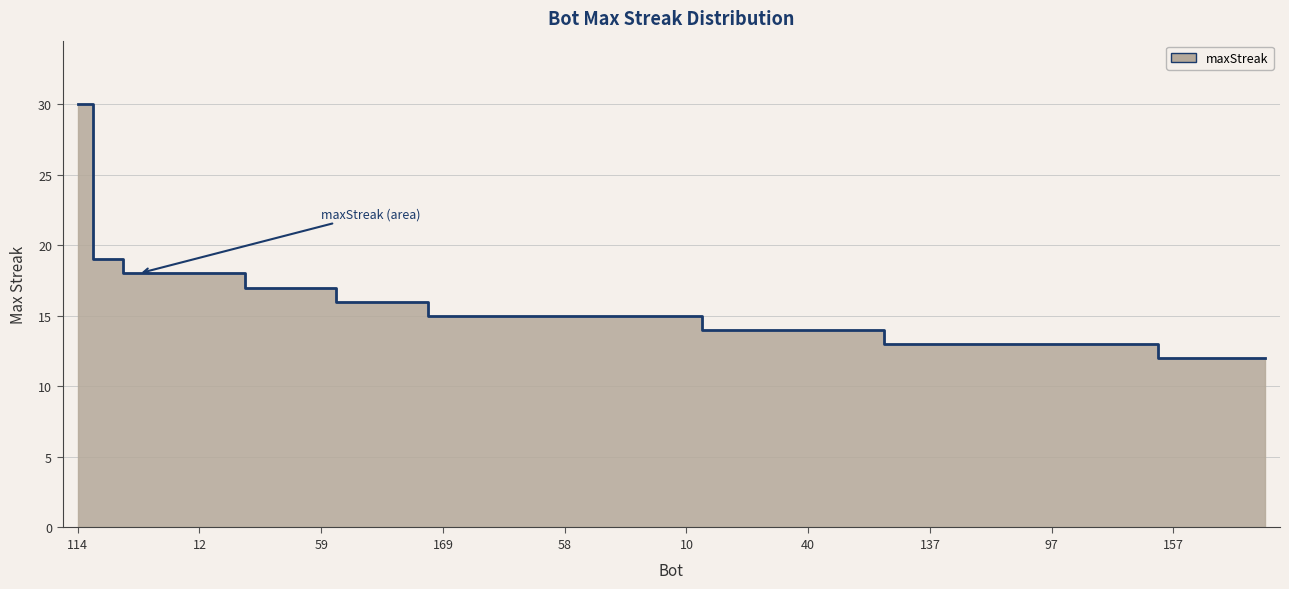

Which has a higher value, 98 or 101?

101